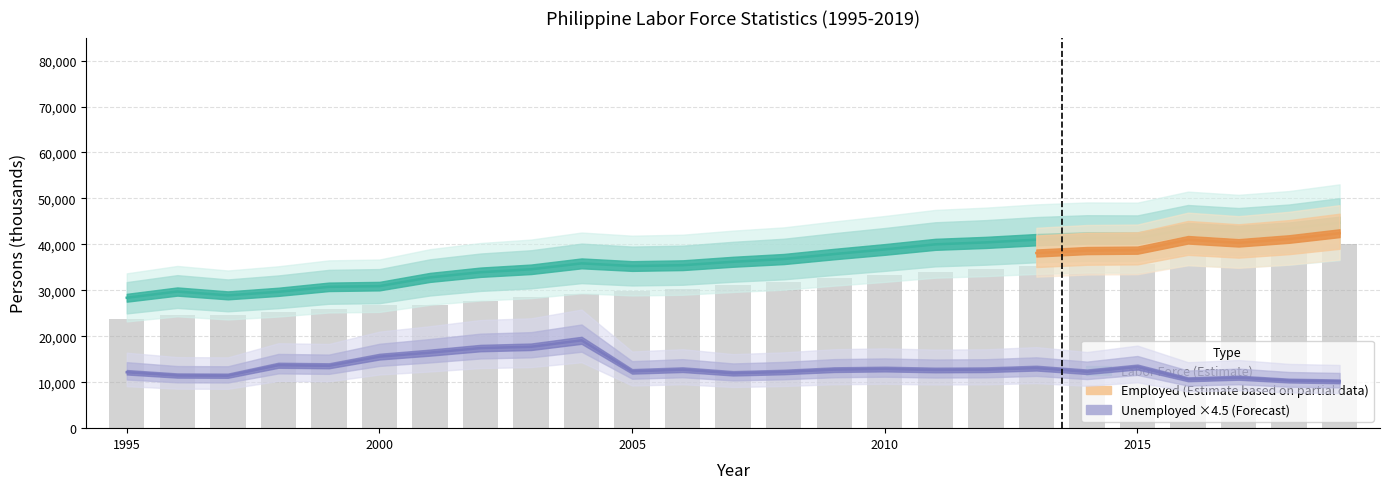

What value does the Labor Force series have at 2003?

34571.0